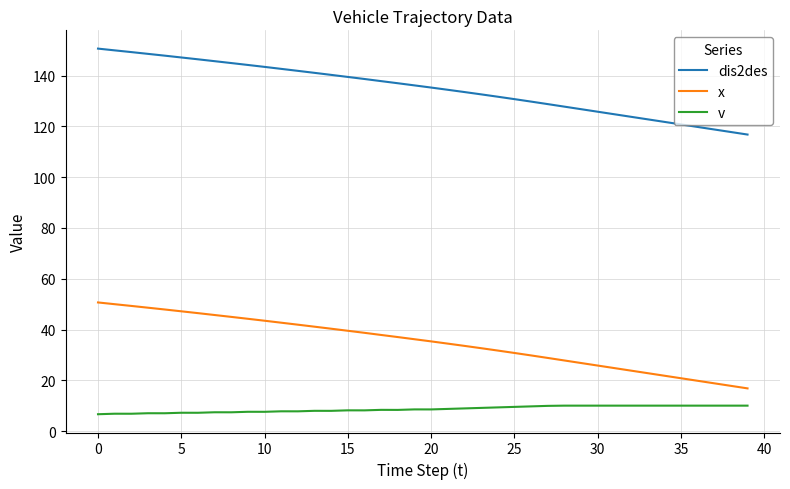

What is the difference between the maximum and minimum values in the dis2des series?

33.9